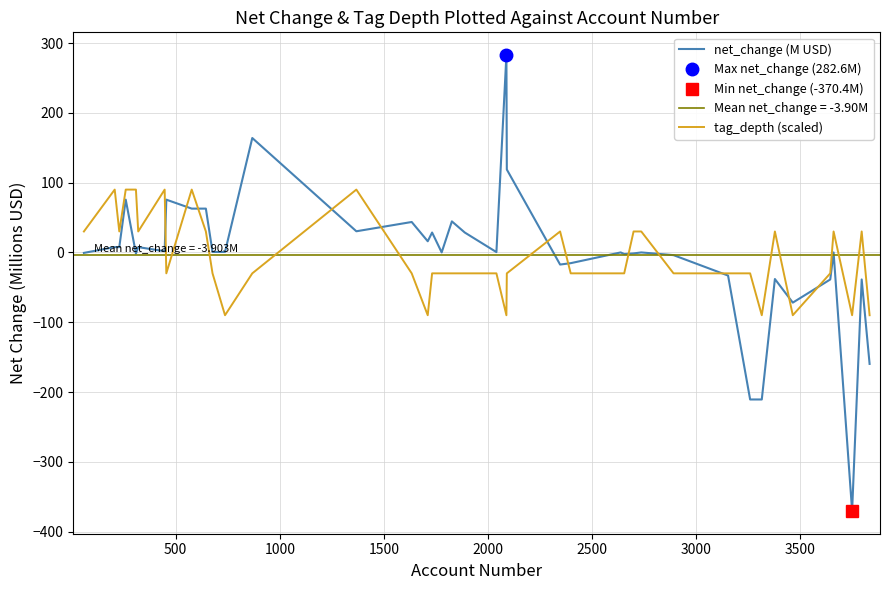

Reading left to right, extract all data points from this chart.

net_change (M USD): -0.7	7.6	7.6	75.6	-1.7	7.6	1.7	75.6	62.7	62.7	0.6	0.6	163.9	30.3	43.6	16.0	28.5	0.0	44.5	28.5	0.4	282.6	118.8	-17.4	-15.4	-0.0	-2.4	-1.5	-0.0	-3.9	-33.2	-210.7	-210.7	-38.1	-71.9	-38.8	-0.1	-370.4	-38.8	-159.7
tag_depth (scaled): 30.0	90.0	30.0	90.0	90.0	30.0	90.0	-30.0	90.0	30.0	-30.0	-90.0	-30.0	90.0	-30.0	-90.0	-30.0	-30.0	-30.0	-30.0	-30.0	-90.0	-30.0	30.0	-30.0	-30.0	-30.0	30.0	30.0	-30.0	-30.0	-30.0	-90.0	30.0	-90.0	-30.0	30.0	-90.0	30.0	-90.0